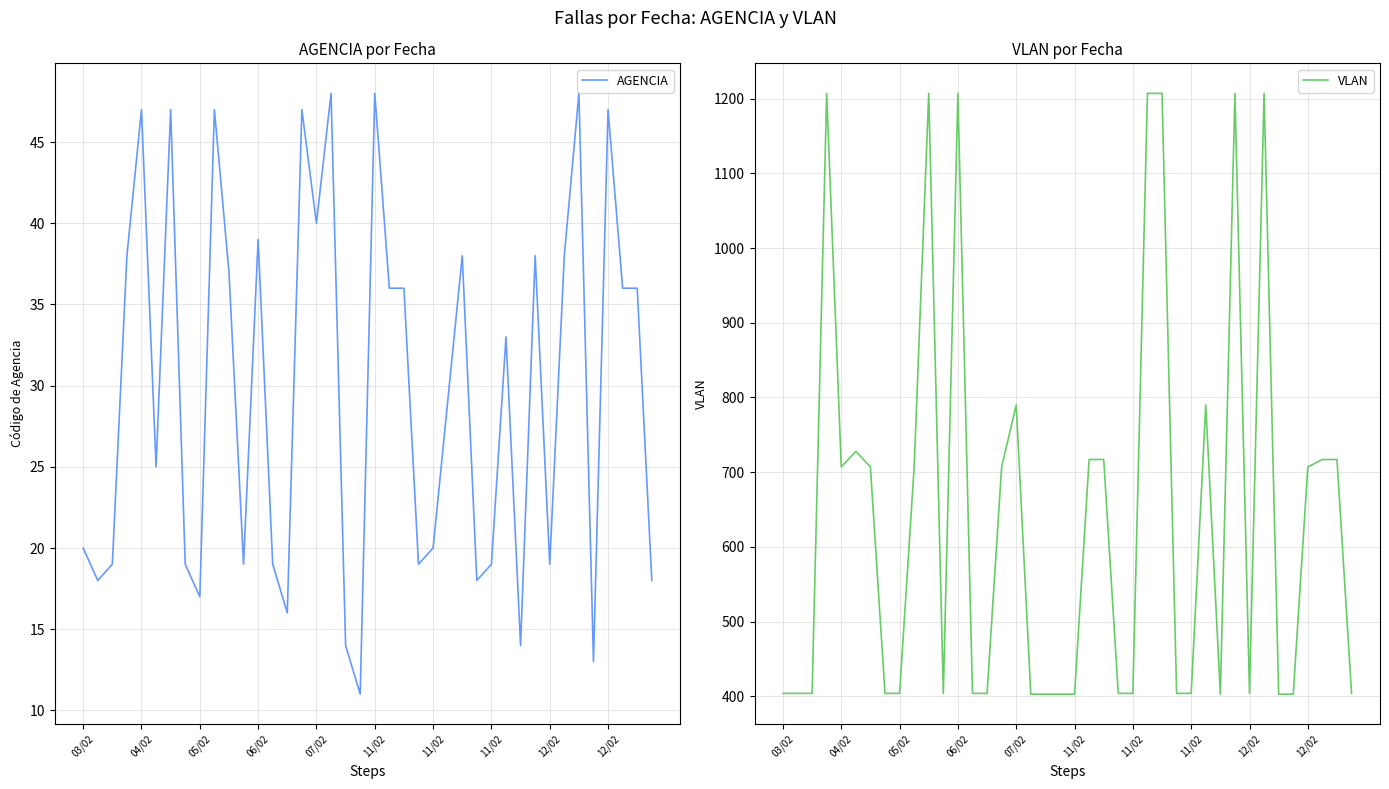

How many lines are shown in the chart?

2